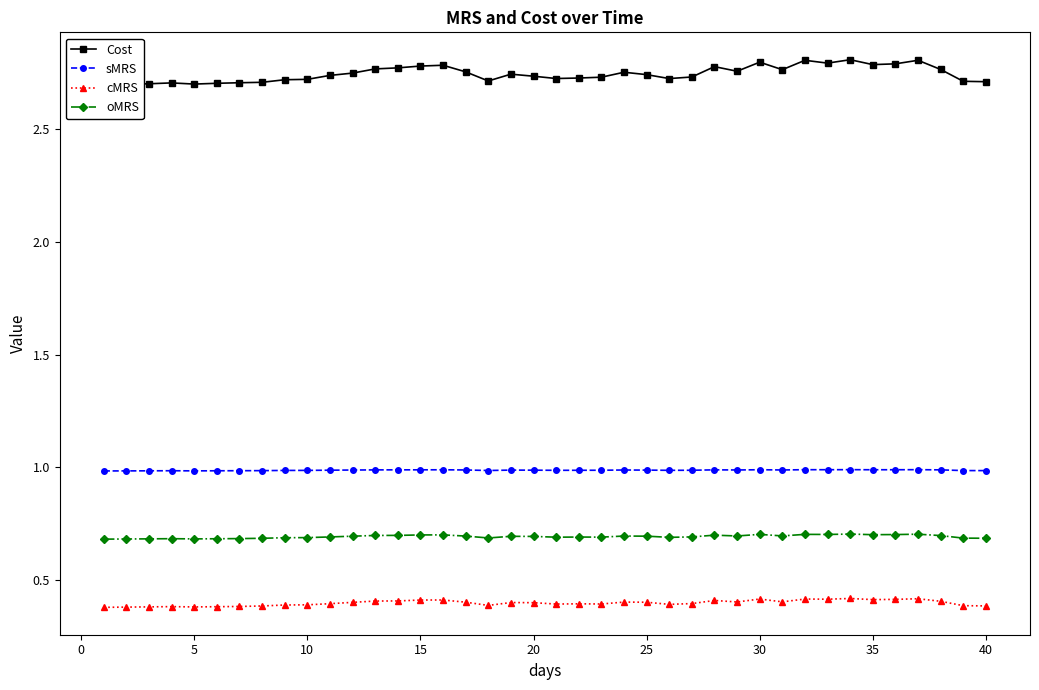

How many interior local valleys does the sMRS series have?

8